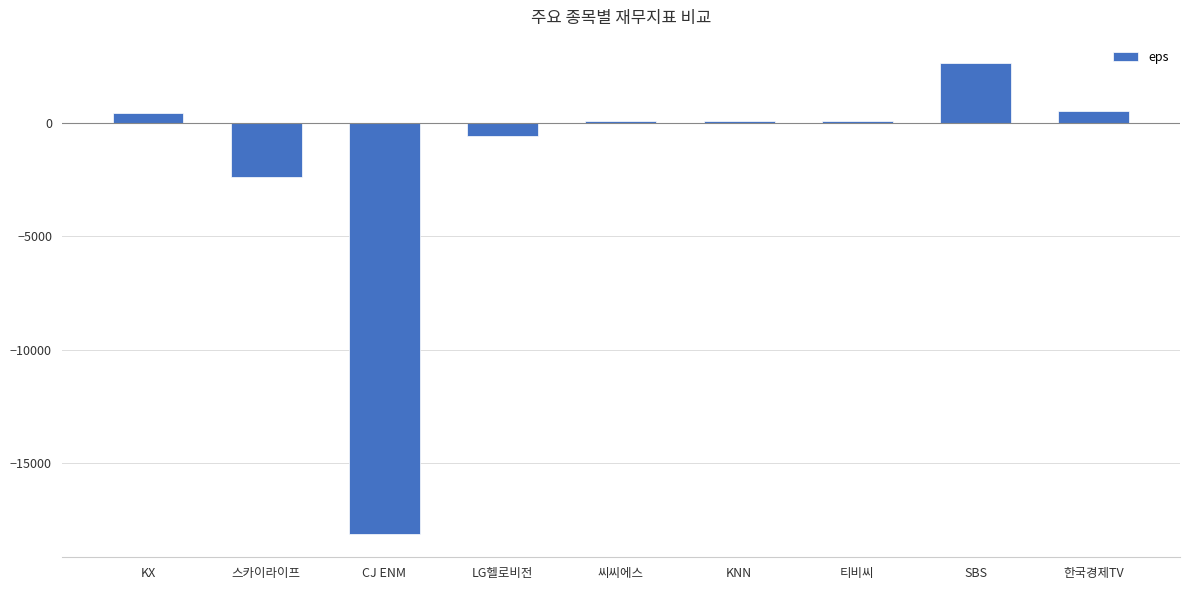

What is the greatest value displayed?

2613.0